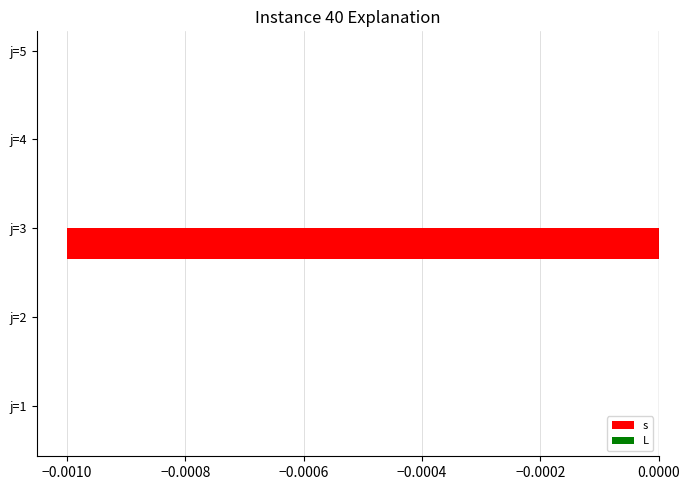

Which has a higher value, j=4 or j=3?

j=4